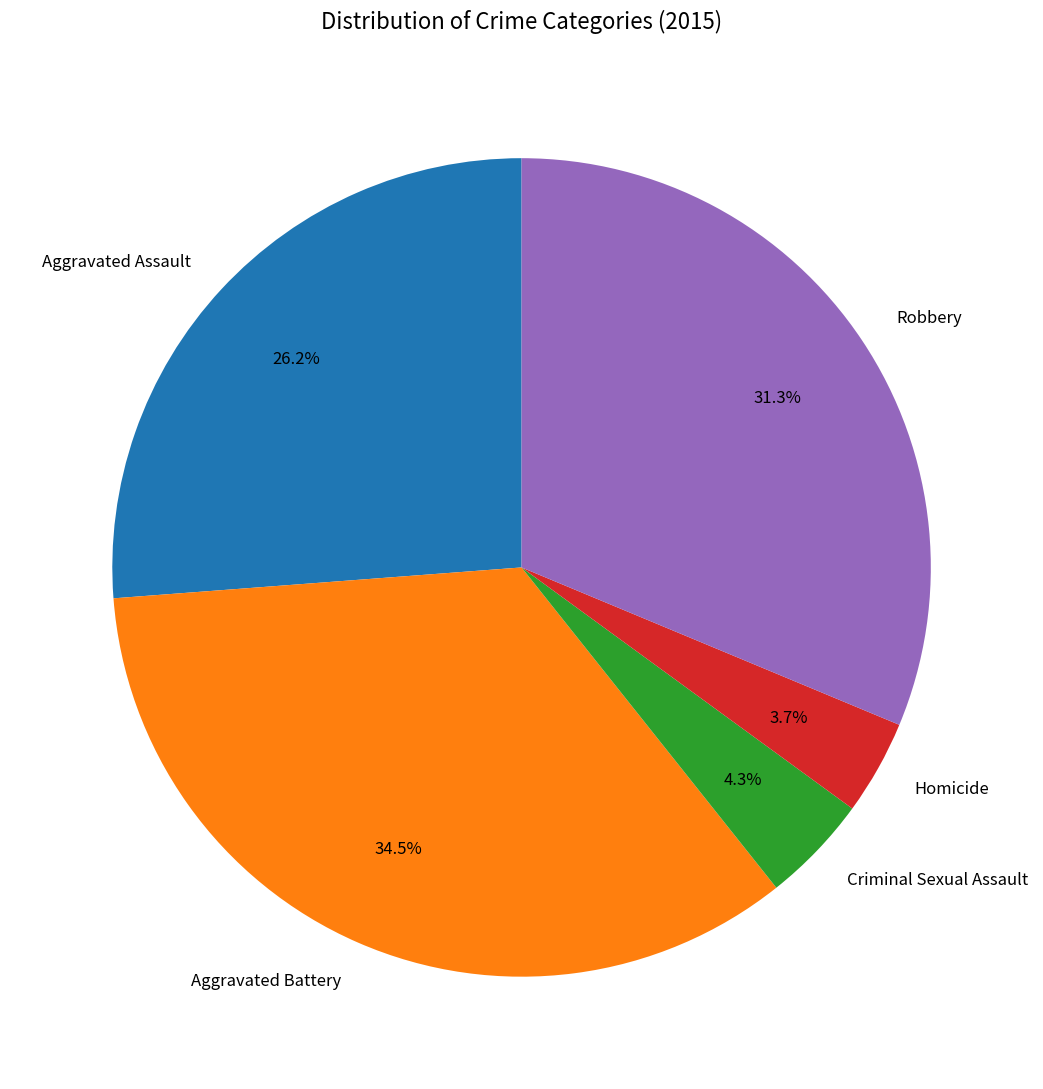

What portion of the pie excludes Criminal Sexual Assault?

95.7%